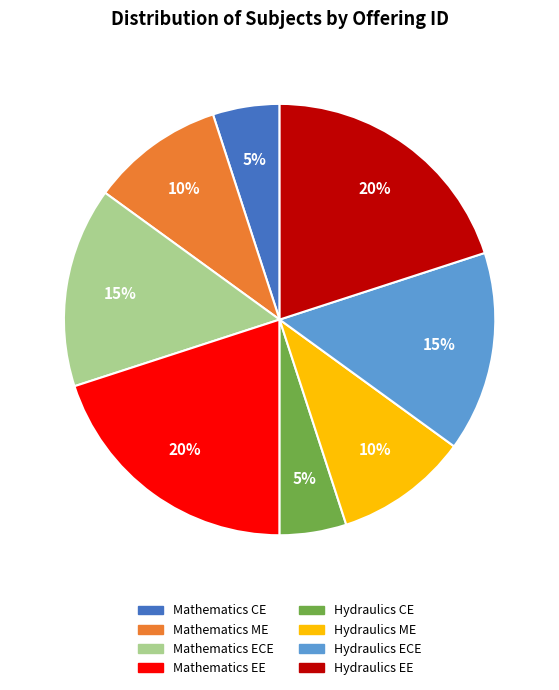

Combined, do Mathematics ME and Mathematics EE account for over 50%?

No